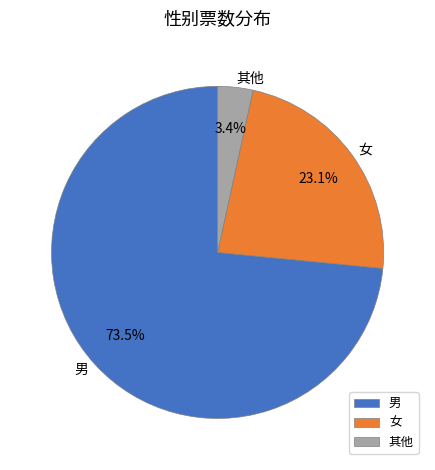

To the nearest percent, what is the difference between the largest and smallest slice percentages?

70%